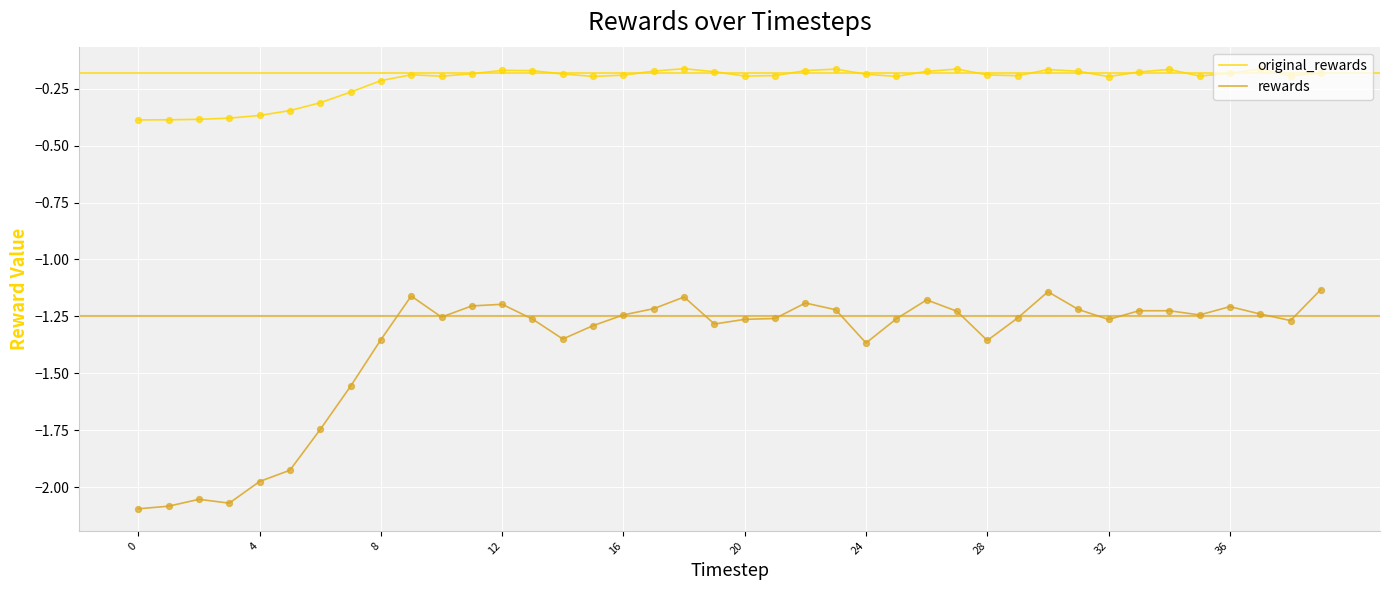

What are all the series names shown in the legend?

original_rewards, rewards